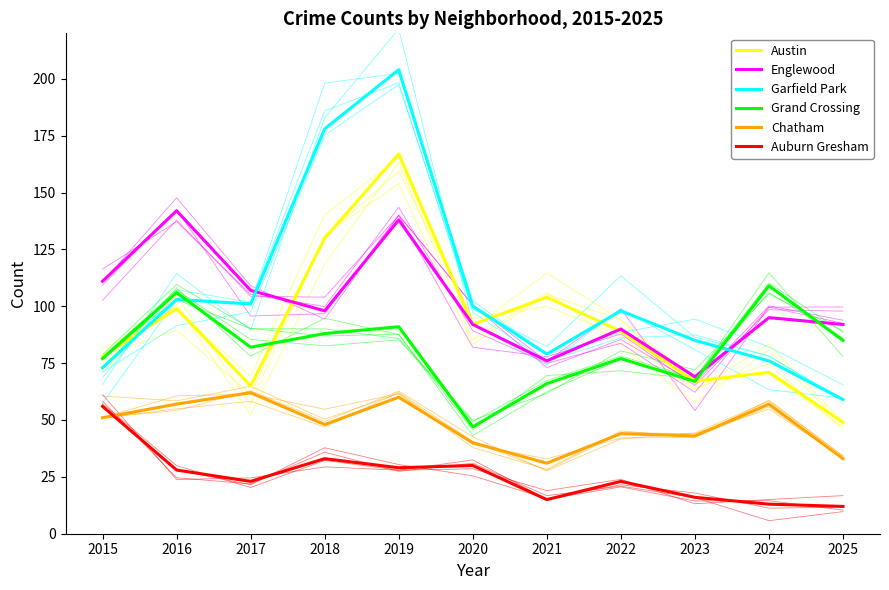

Between which two adjacent categories do Austin and Garfield Park first intersect?

2015 and 2016